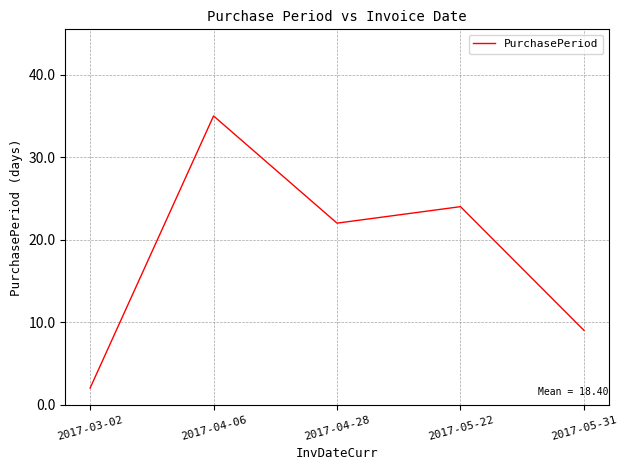

Which category has the highest value across all series?

2017-04-06